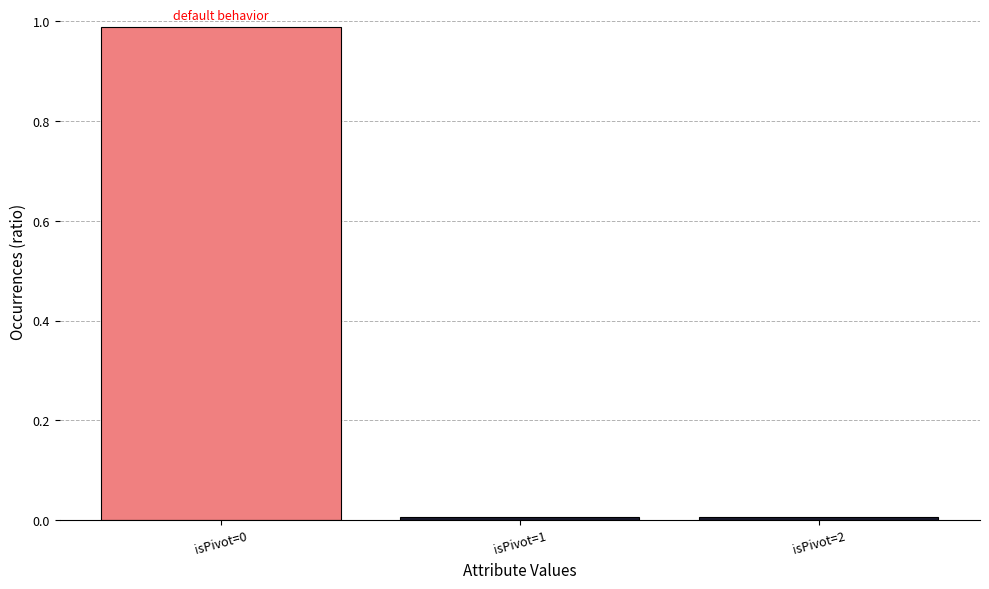

The chart shows a value of 0.0 at isPivot=1. True or false?

True